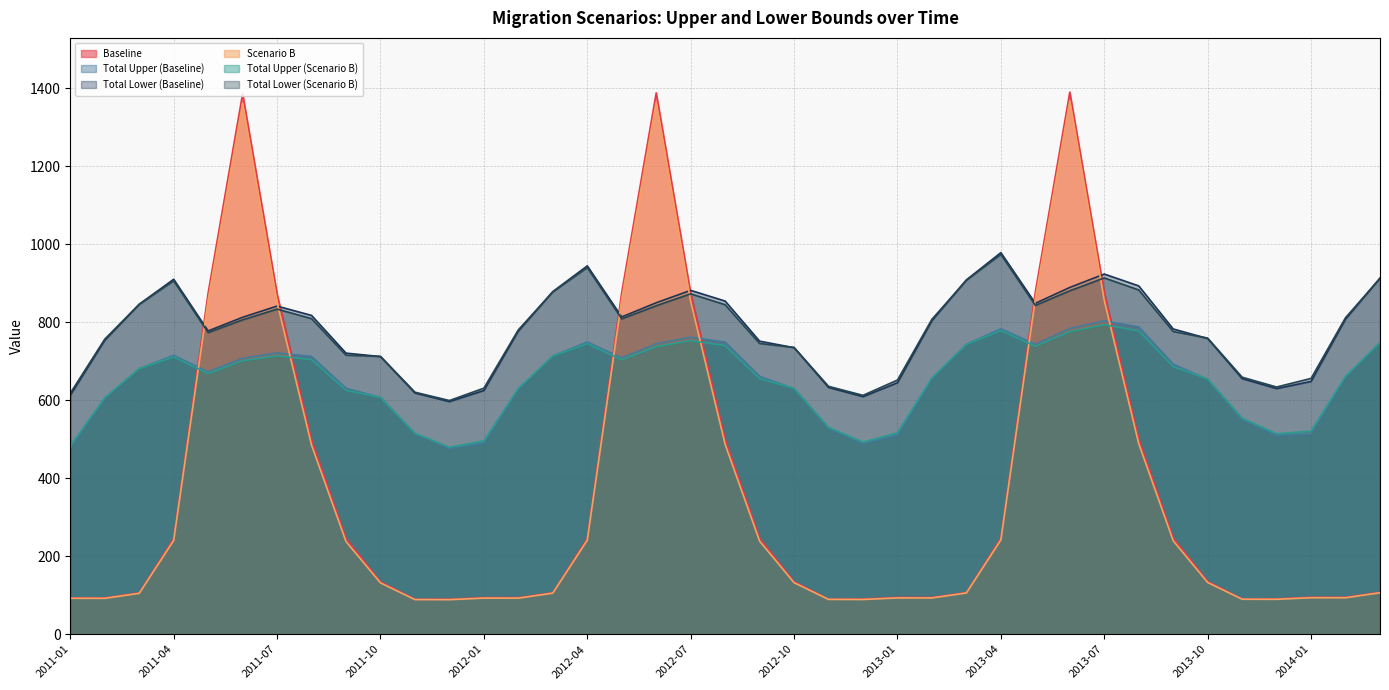

True or false: Total Upper (Baseline) and Total Lower (Scenario B) cross at least once.

False